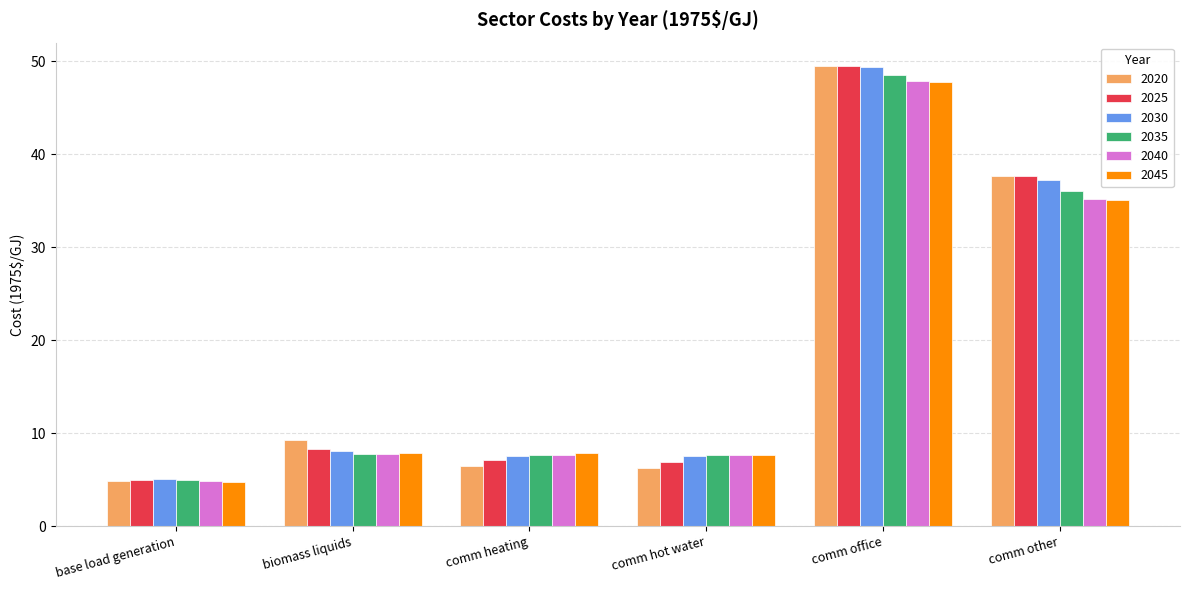

Is the value of 2040 at comm hot water greater than the value of 2045 at comm office?

No